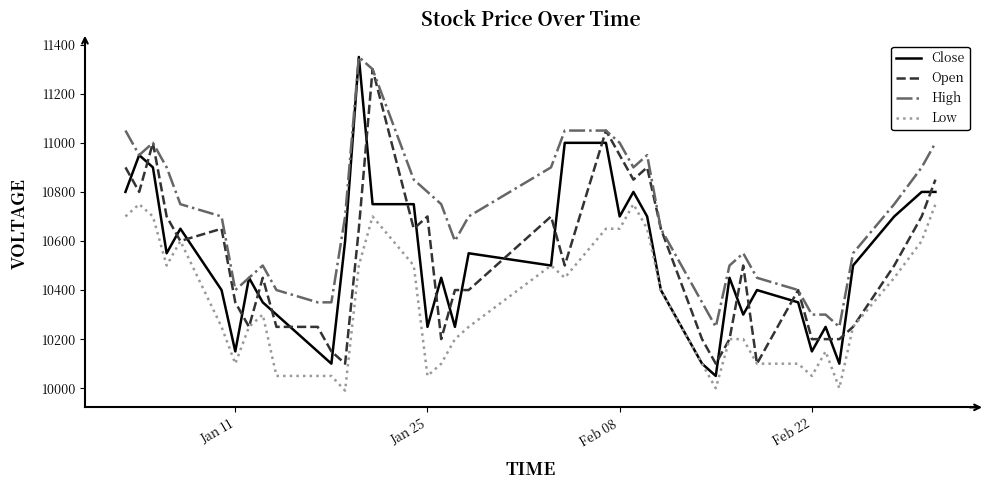

True or false: High and Low cross at least once.

False